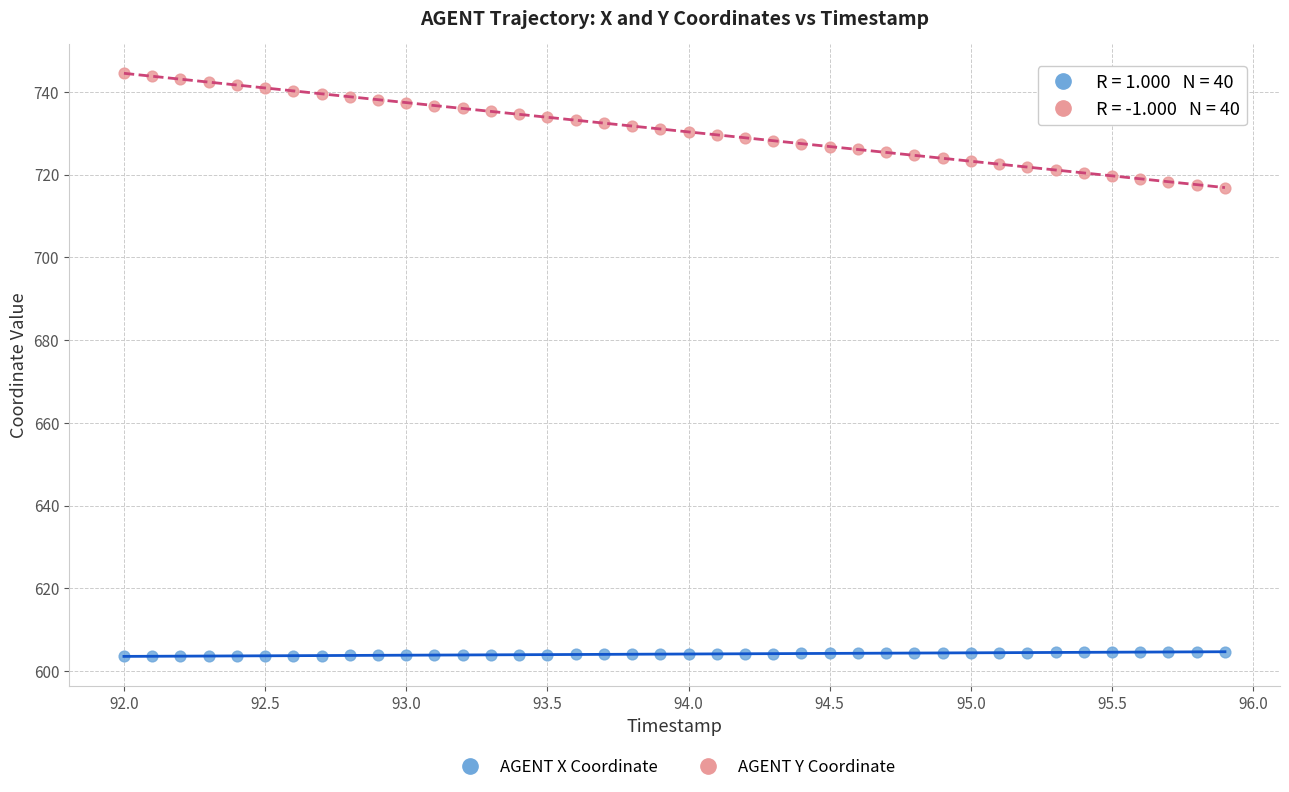

Which series has the widest spread of Y values?

AGENT Y Coordinate